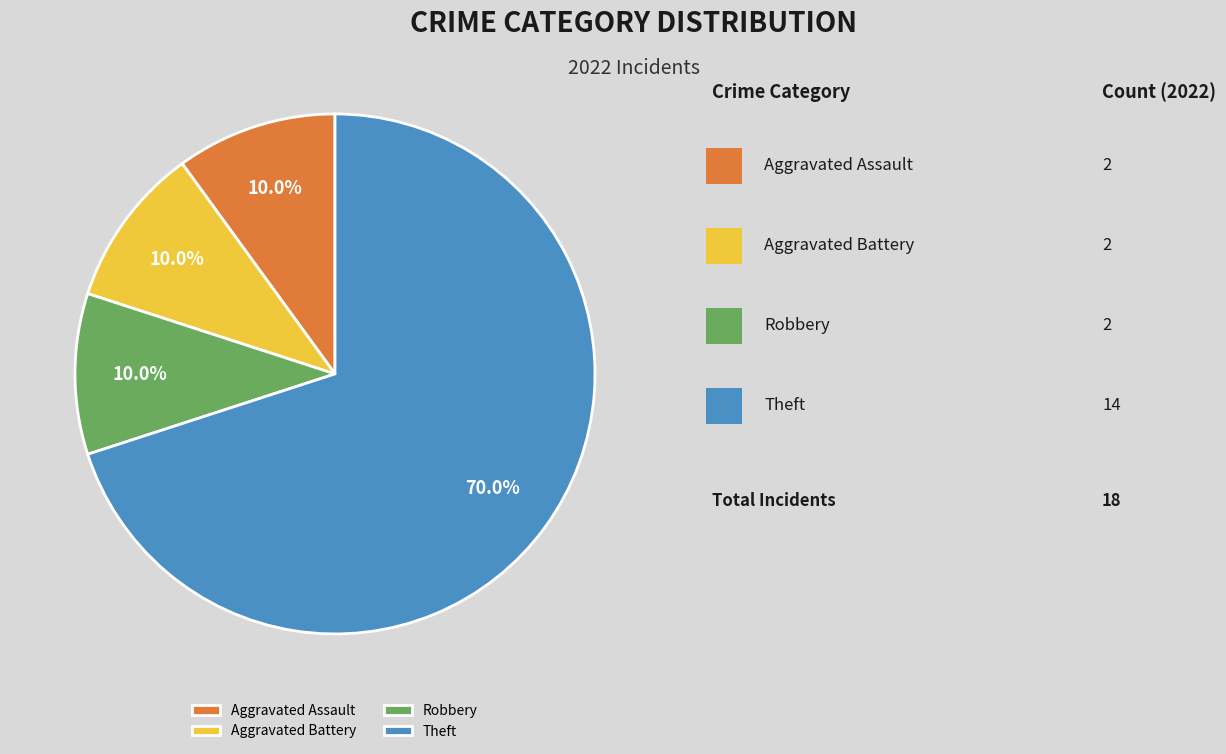

What percentage do Theft and Aggravated Battery together represent?

80.0%